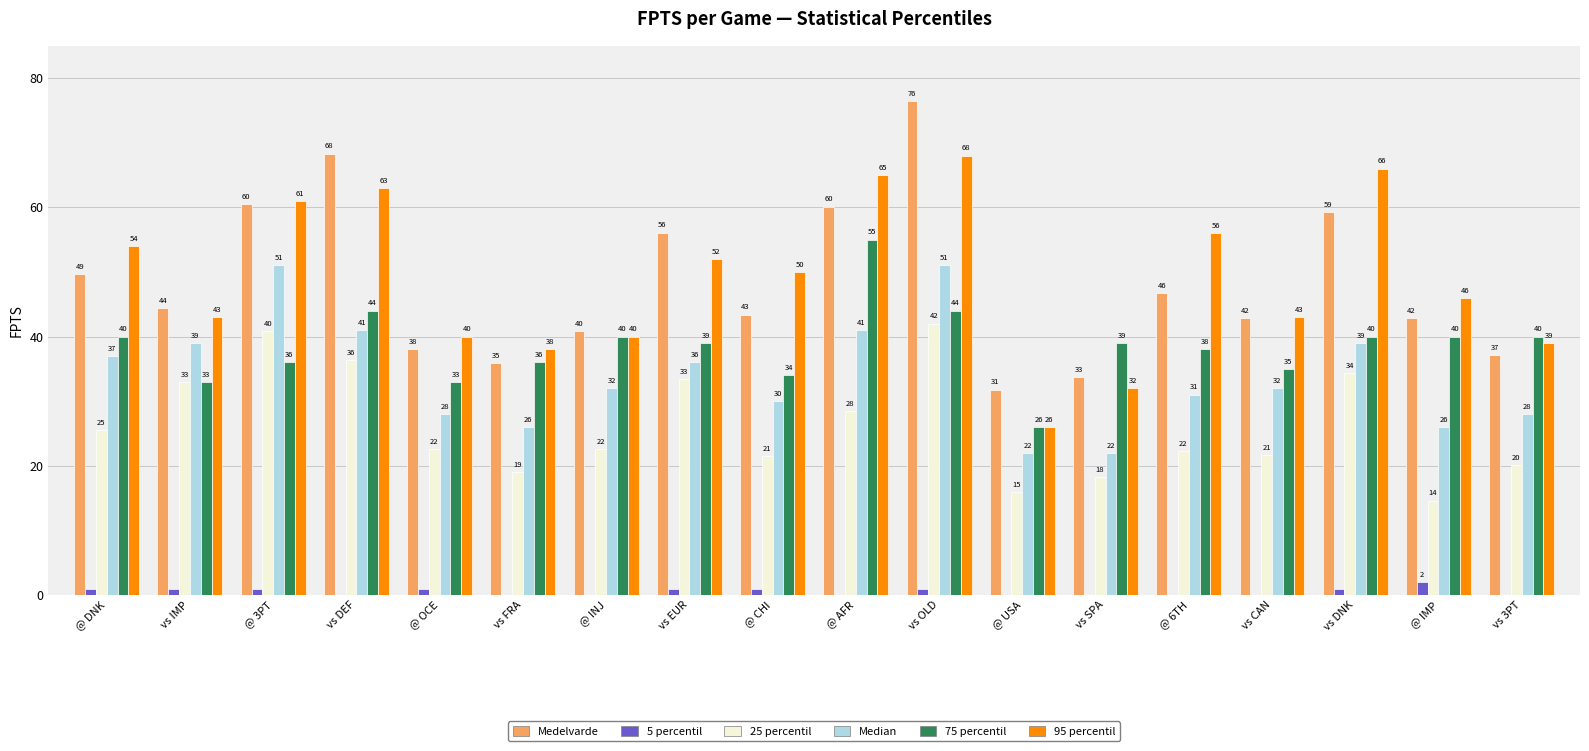

What is the maximum value for Median?

51.0